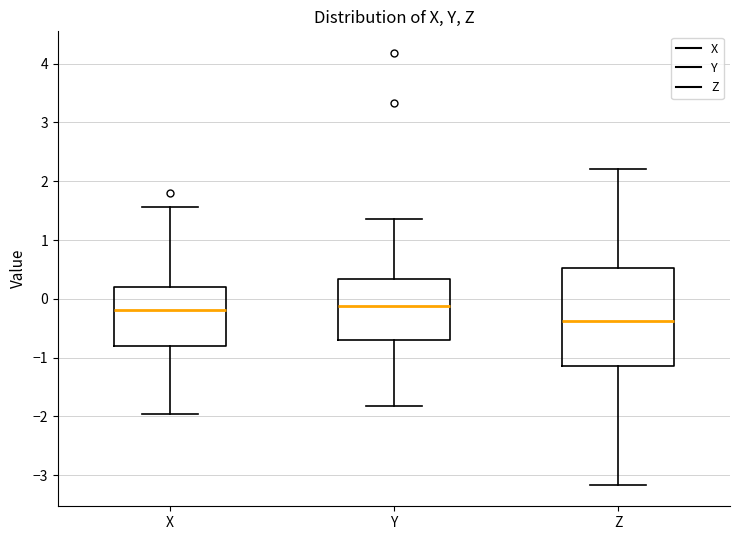

Comparing the boxes themselves (not the whiskers), which one is the tallest?

Z